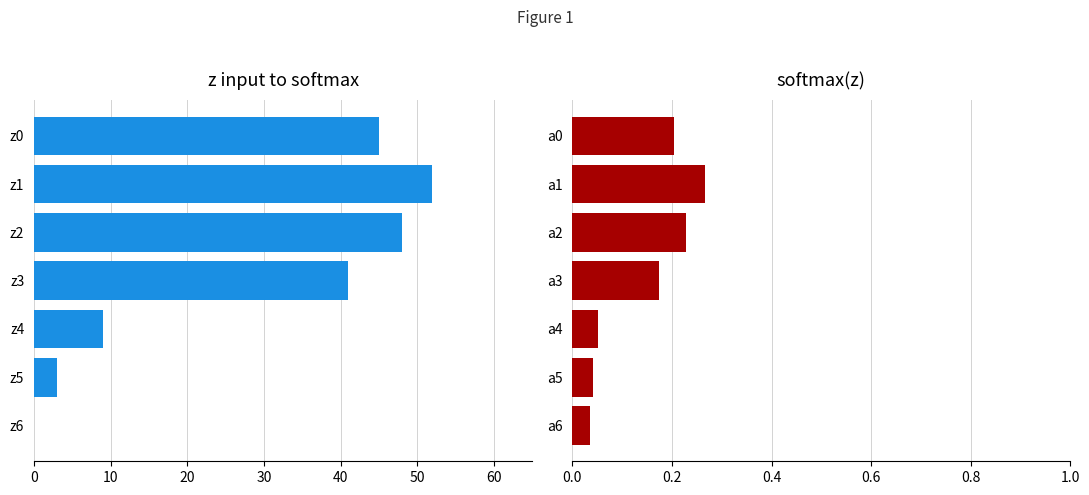

Reading left to right, what are all the values shown in this chart?

count by weekday: 0.0	3.0	9.0	41.0	48.0	52.0	45.0
softmax(count): 0.0	0.0	0.1	0.2	0.2	0.3	0.2